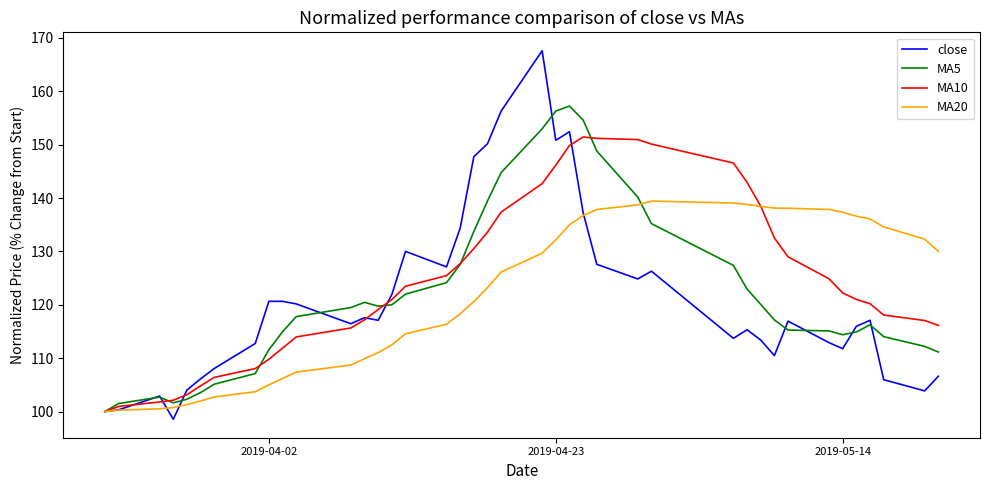

What is the minimum value shown in the chart?

98.5